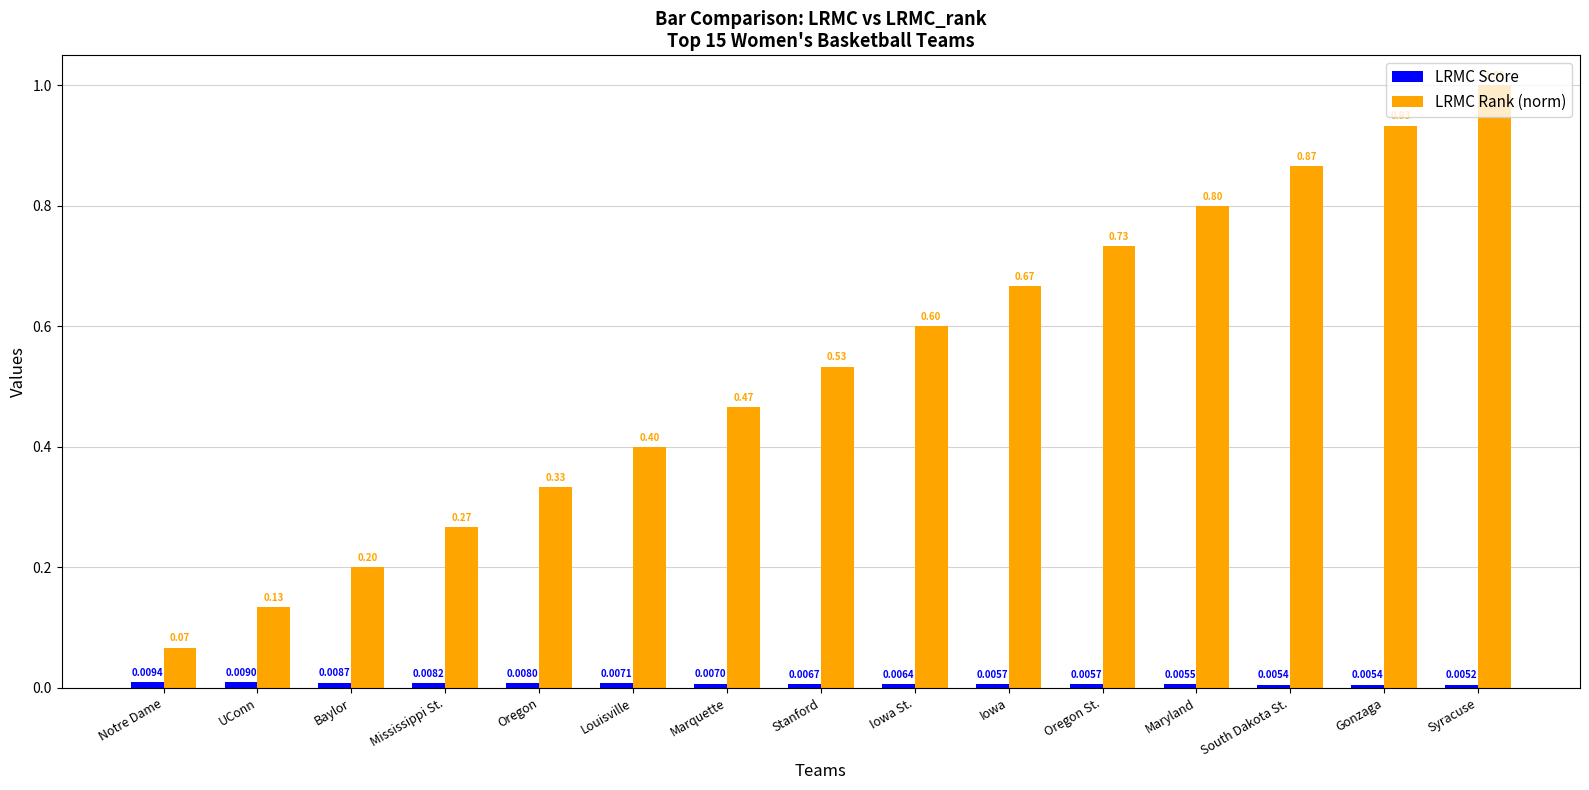

Which series has the largest range (max minus min)?

LRMC Rank (norm)